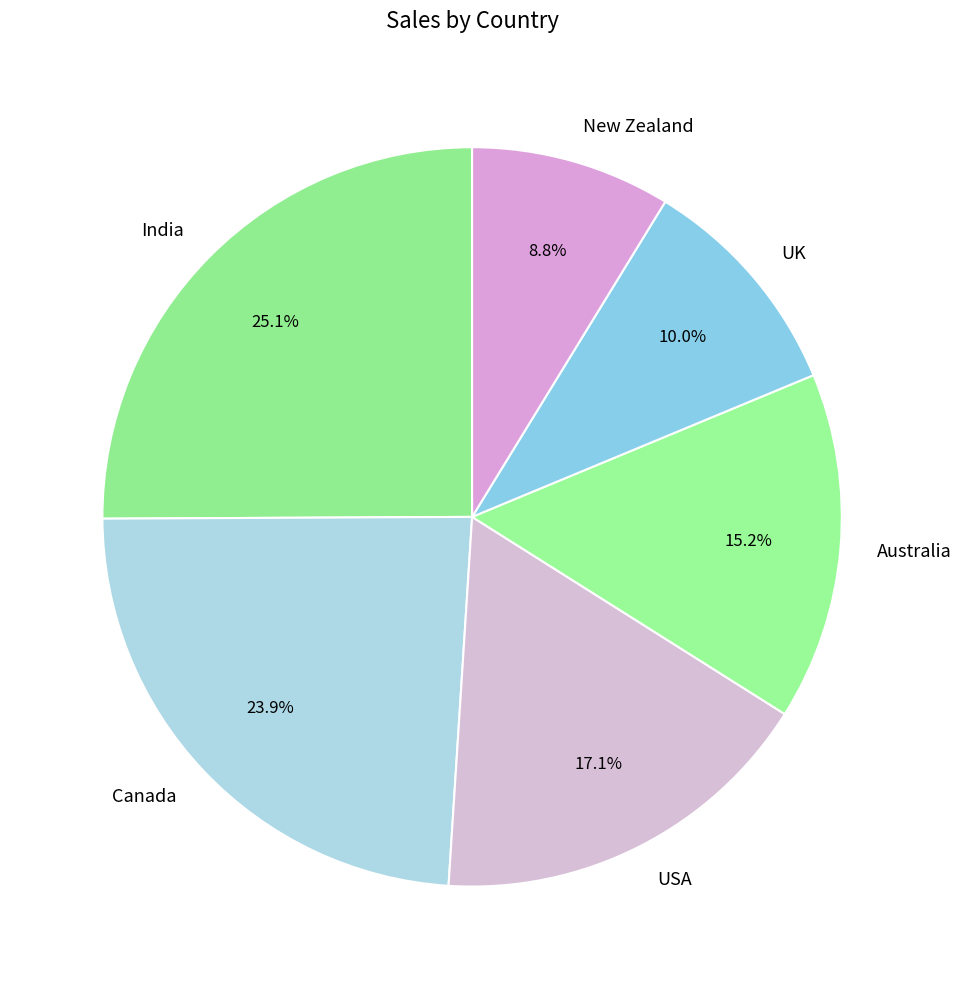

Is there any slice that represents more than half of the pie?

No